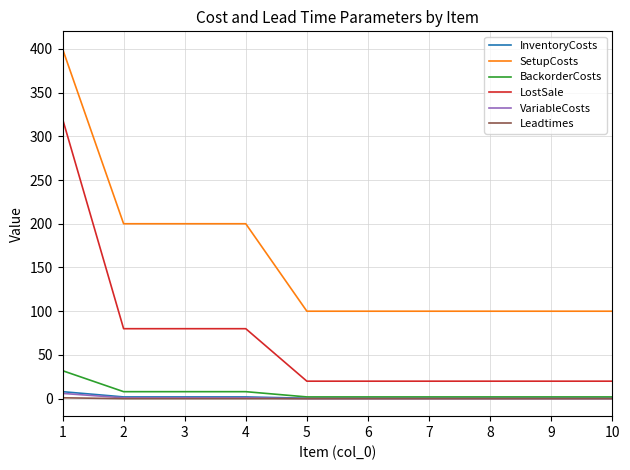

True or false: Leadtimes and LostSale intersect in this chart.

False